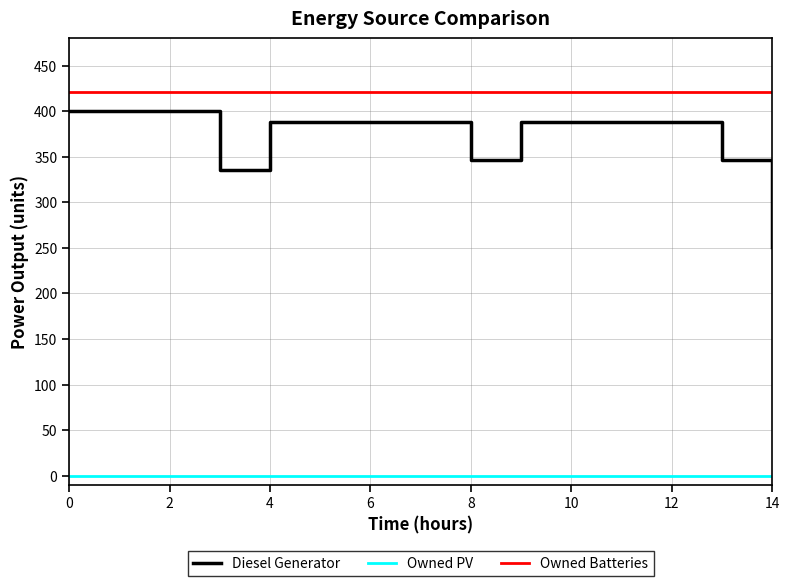

What is the greatest value displayed?

421